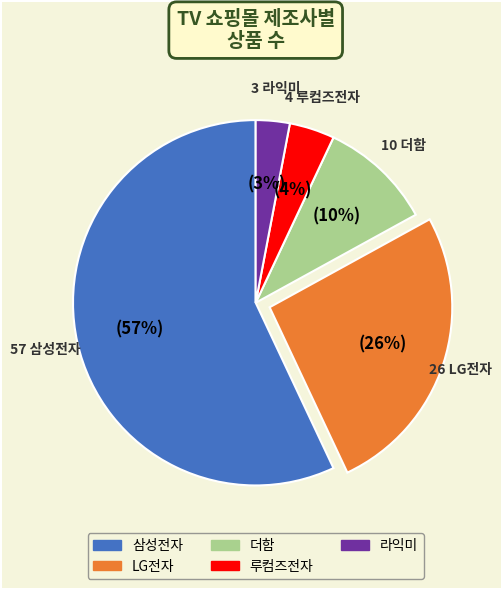

Approximately how many times larger is the value at 삼성전자 compared to 루컴즈전자?

14.2